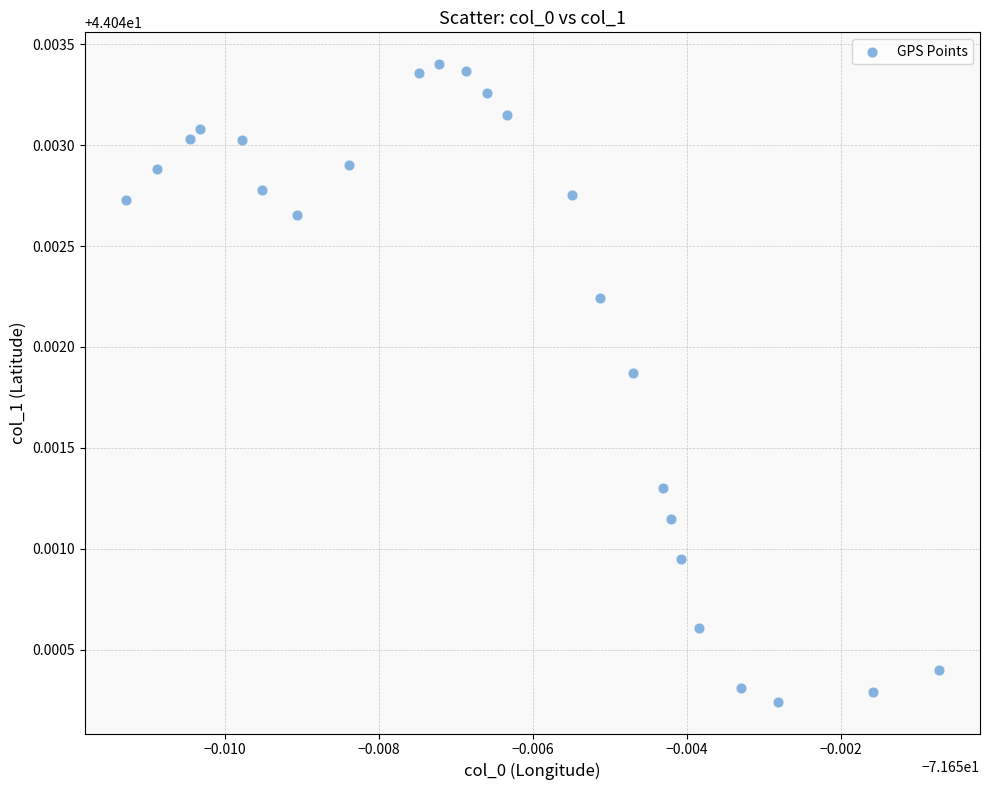

Count the number of points in this scatter plot.

24